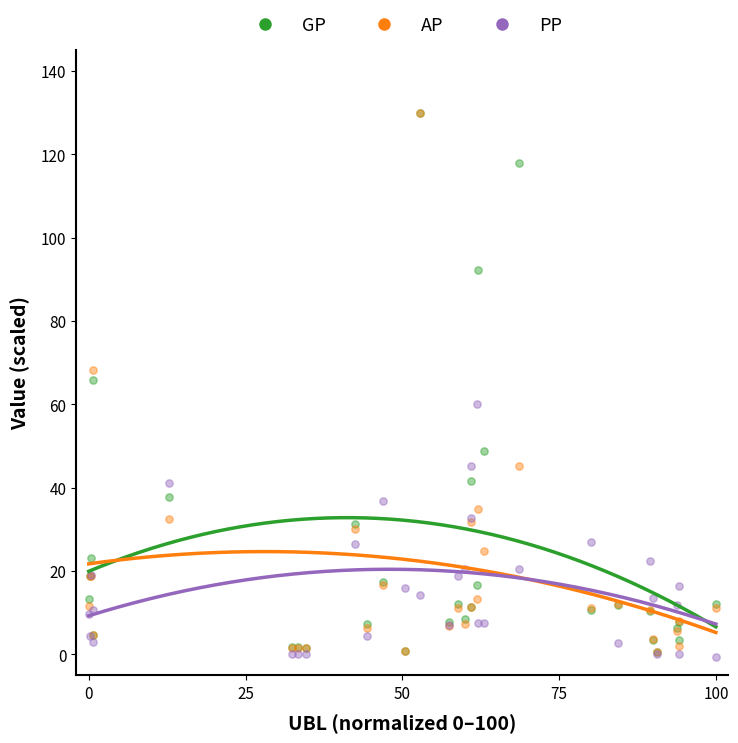

Across all series, what Y value is closest to 64?

65.8